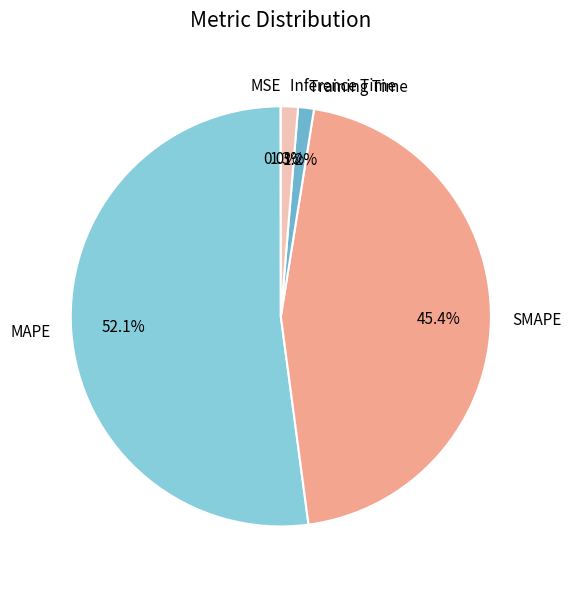

Combined, do Inference Time and Training Time account for over 50%?

No